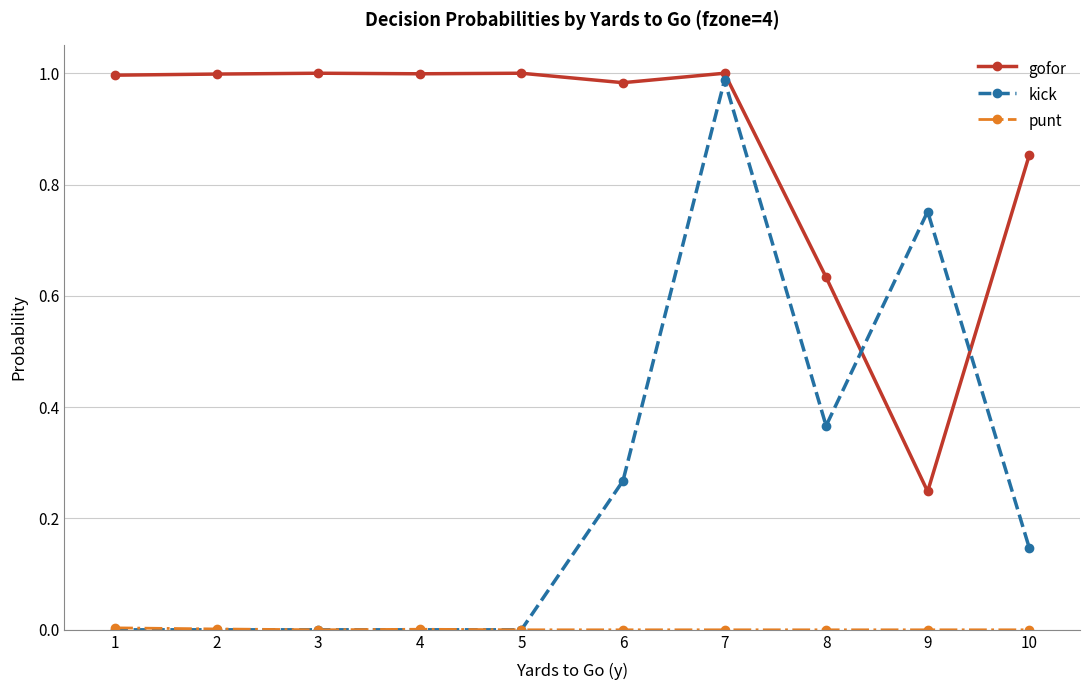

The value of gofor at 1 is 1.0. True or false?

True